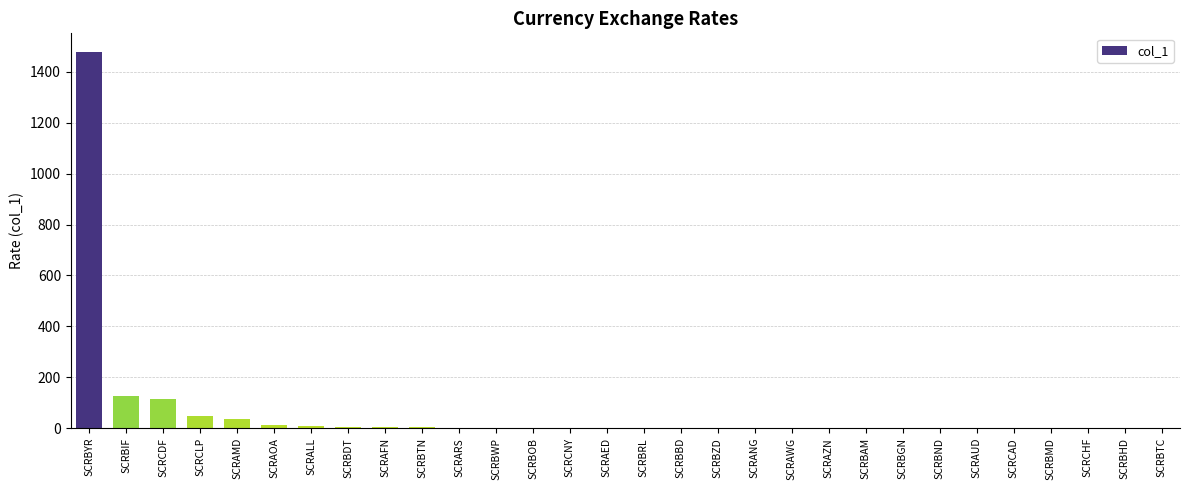

What is the sum of all values?

1842.7